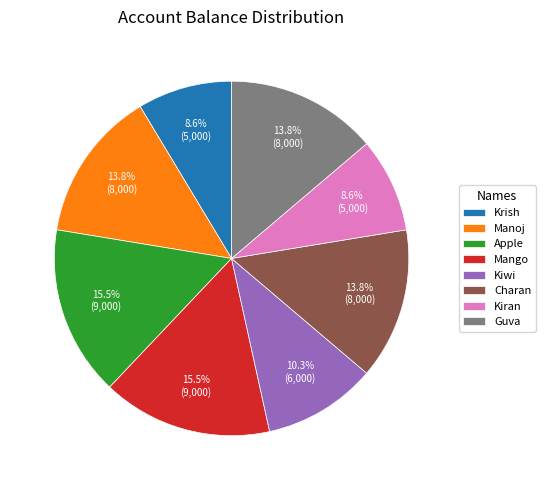

Combined, do Guva and Apple account for over 50%?

No